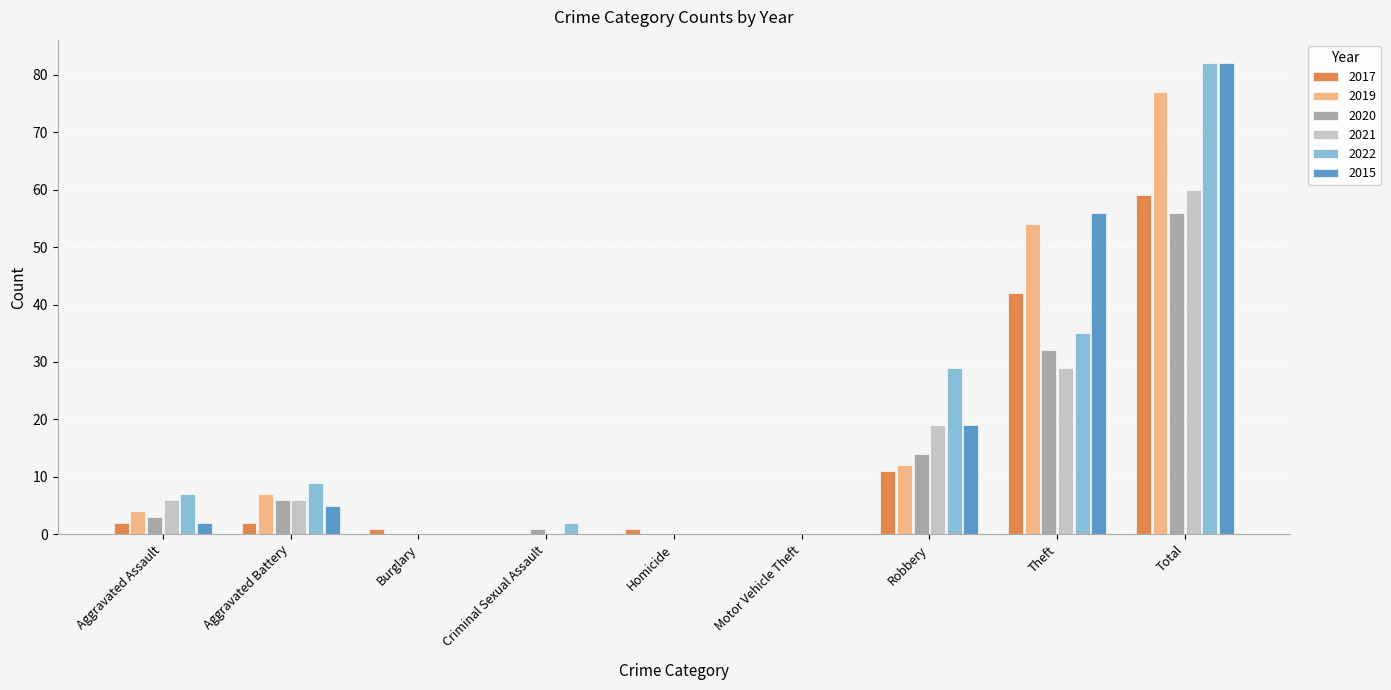

True or false: 2020 has a value of -28 at Motor Vehicle Theft.

False